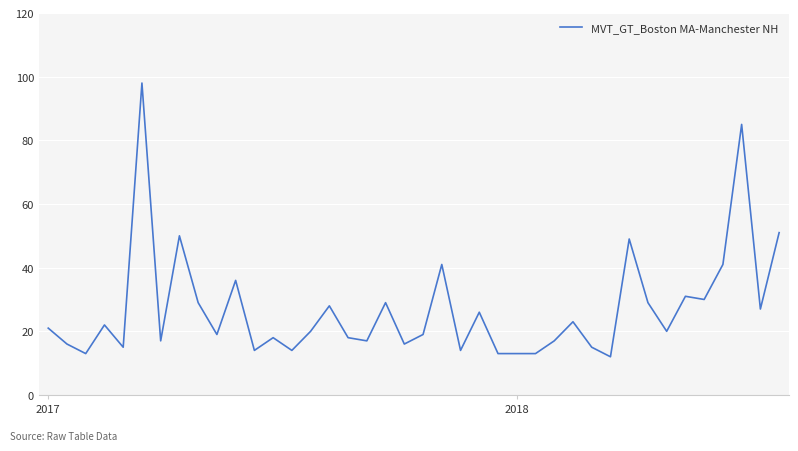

What is the minimum value shown in the chart?

12